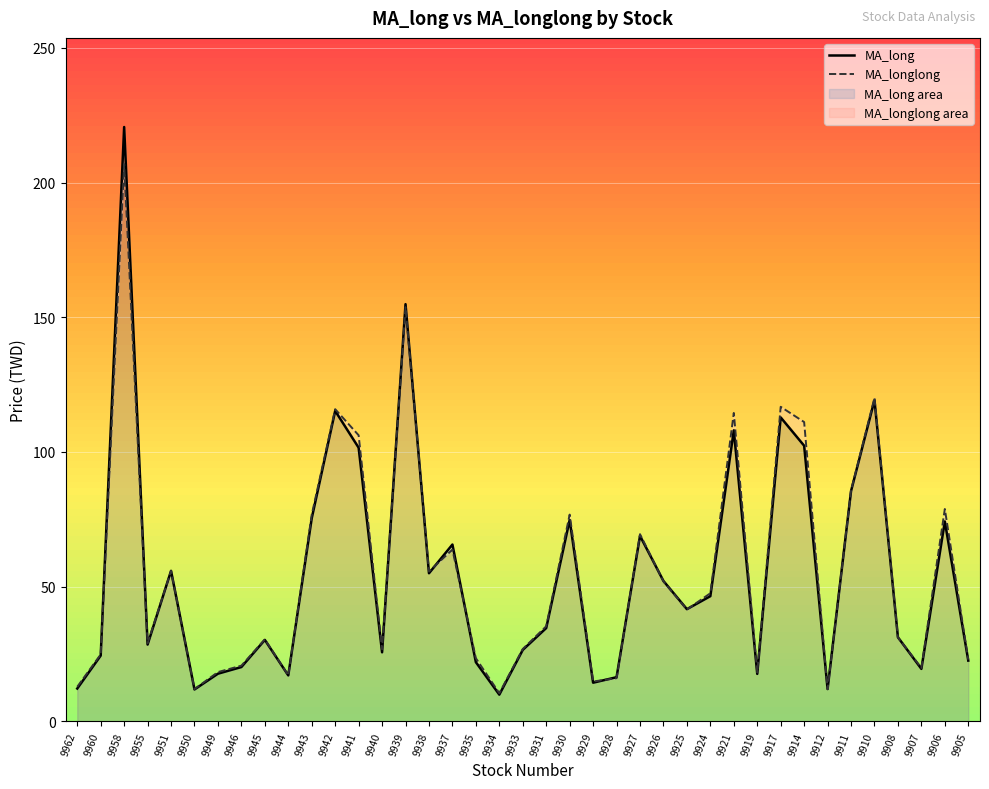

After their last crossing, which series has the higher values: MA_long or MA_longlong?

MA_longlong